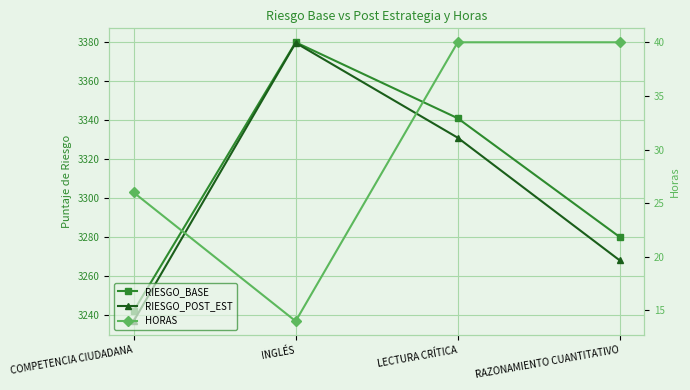

What is the spread (max minus min) of values at COMPETENCIA CIUDADANA?

3216.0